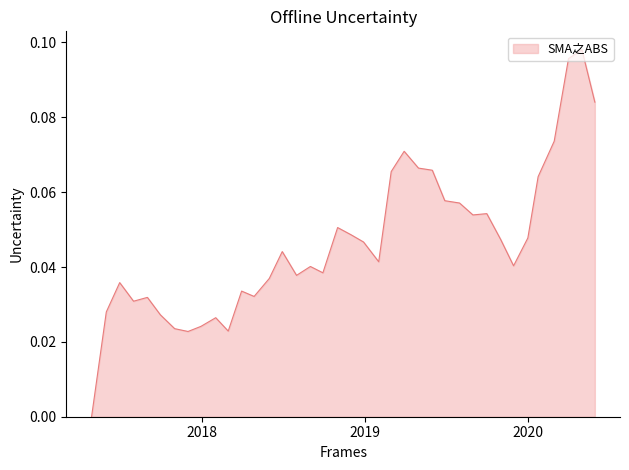

What is the maximum value shown in the chart?

0.1